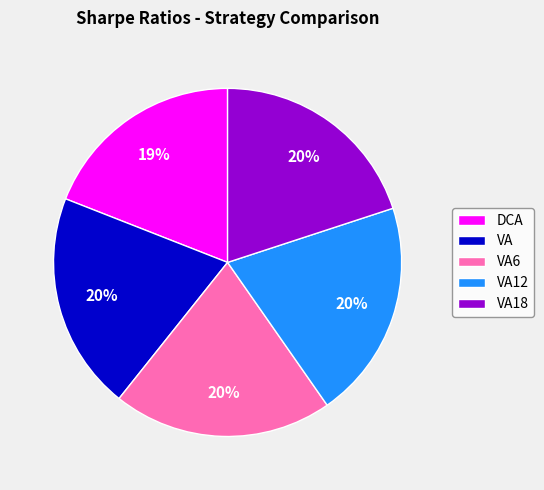

Is the sum of DCA and VA12 greater than half?

No